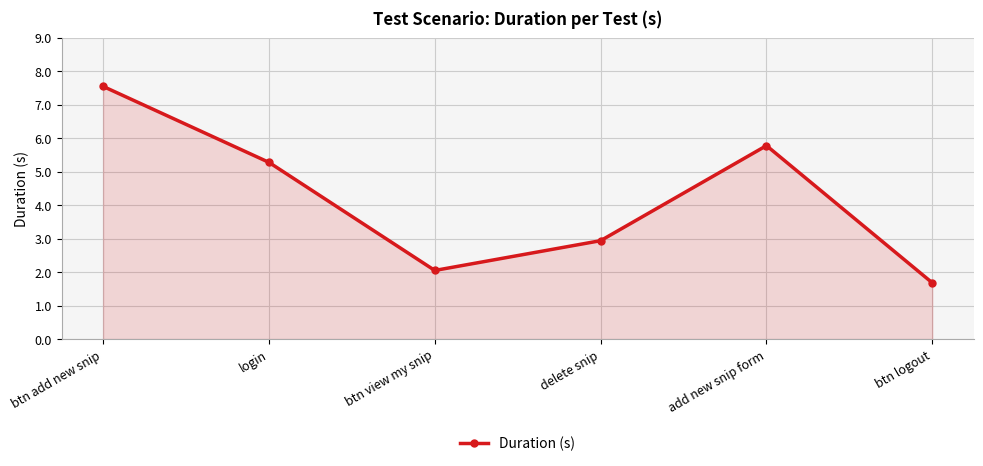

How many lines are shown in the chart?

1